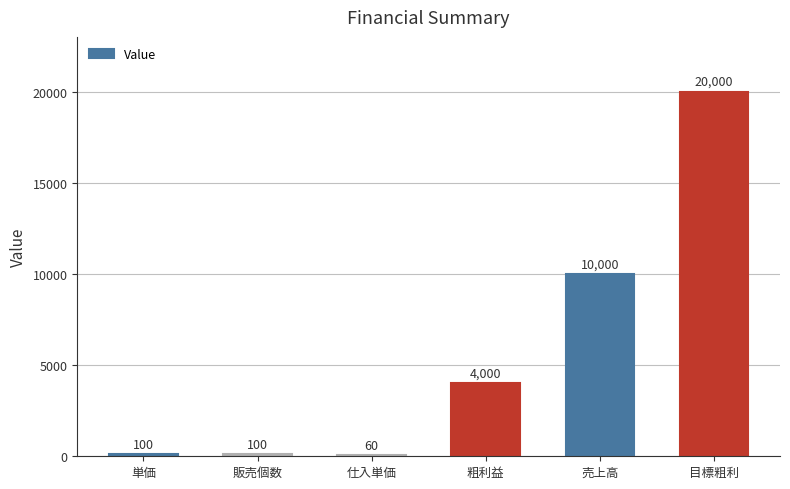

Between 売上高 and 仕入単価, which is larger?

売上高